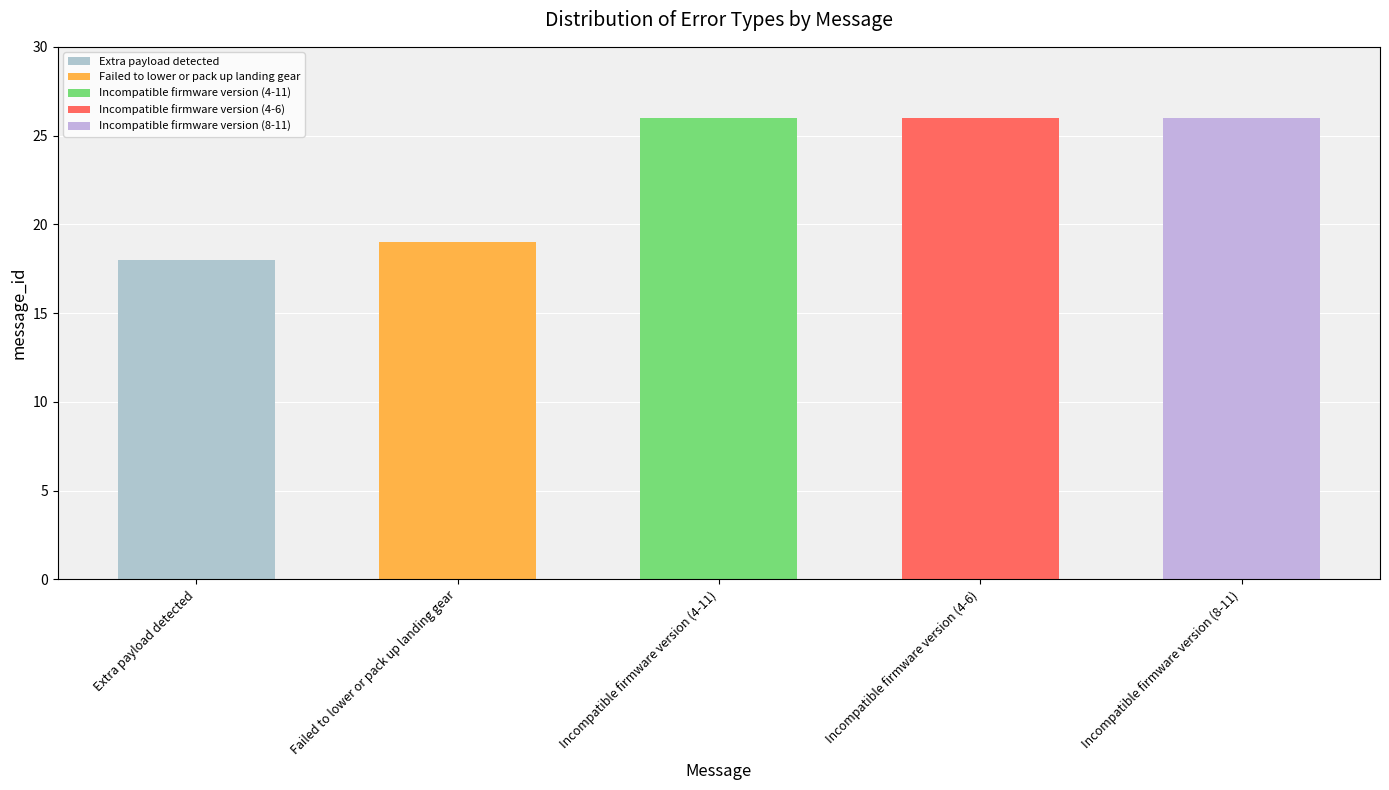

How many bars are there in total?

5